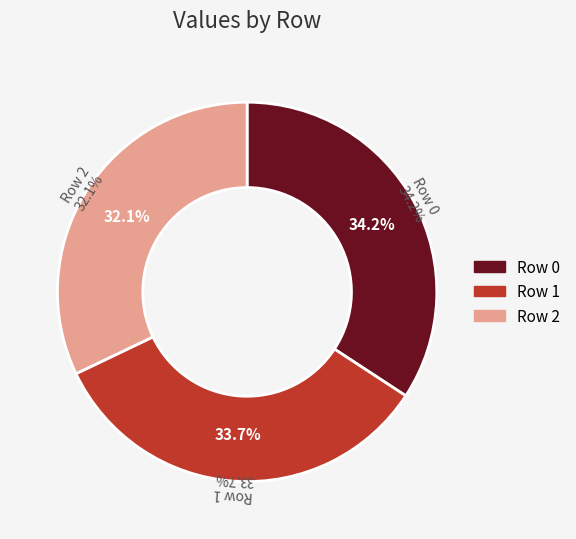

Approximately how many times larger is the value at Row 2 compared to Row 1?

1.0